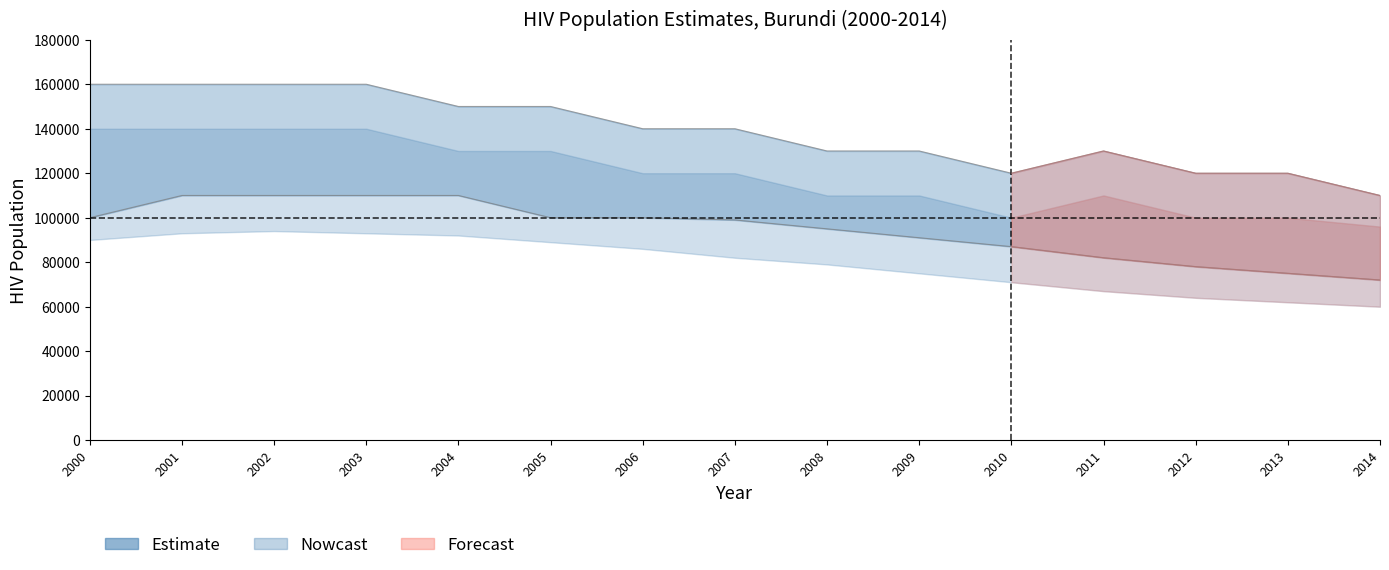

How many lines are shown in the chart?

4